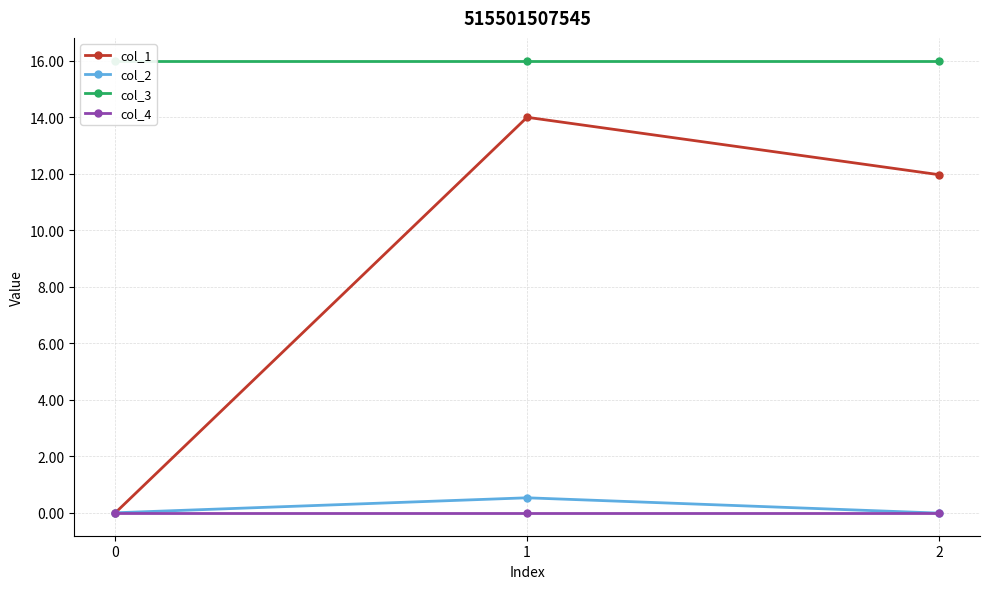

Between 0 and 2, which is larger?

2